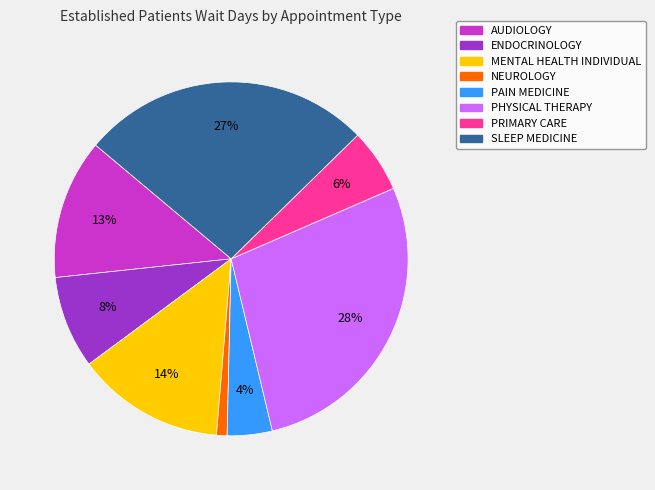

What percentage is the ENDOCRINOLOGY slice, to the nearest percent?

8%